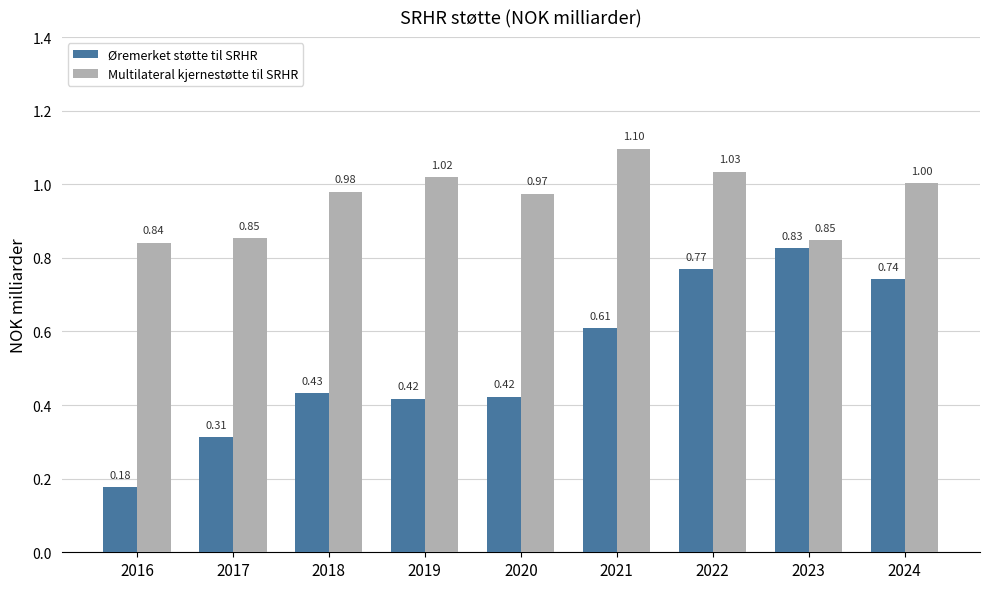

What is the maximum value shown in the chart?

1.1